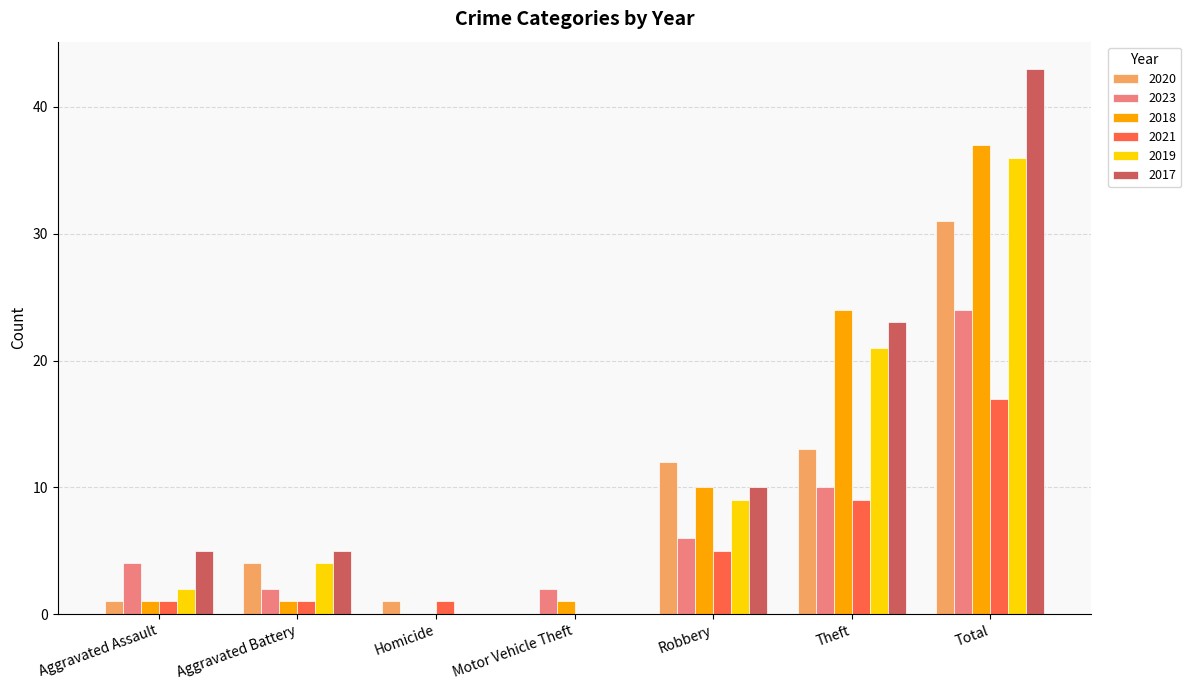

True or false: 2017 has a value of 21 at Total.

False